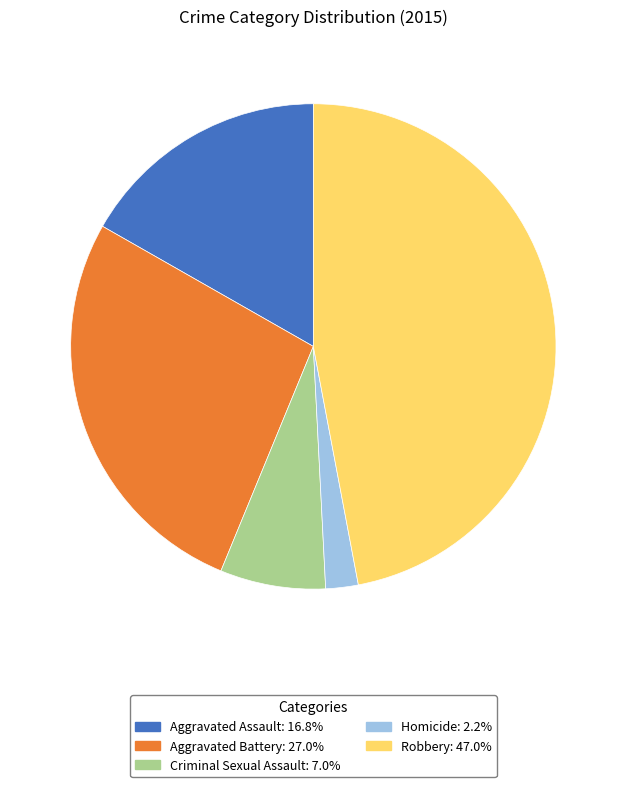

How many slices are in this pie chart?

5